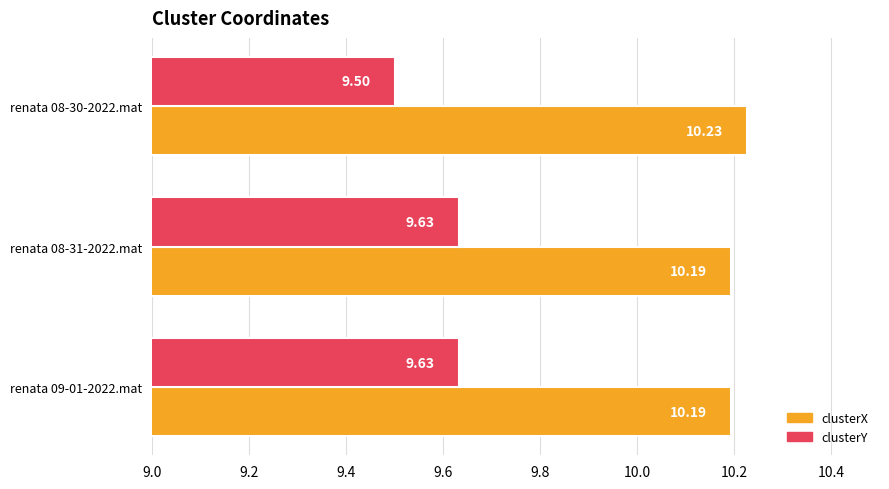

What is the spread (max minus min) of values at renata 09-01-2022.mat?

0.6